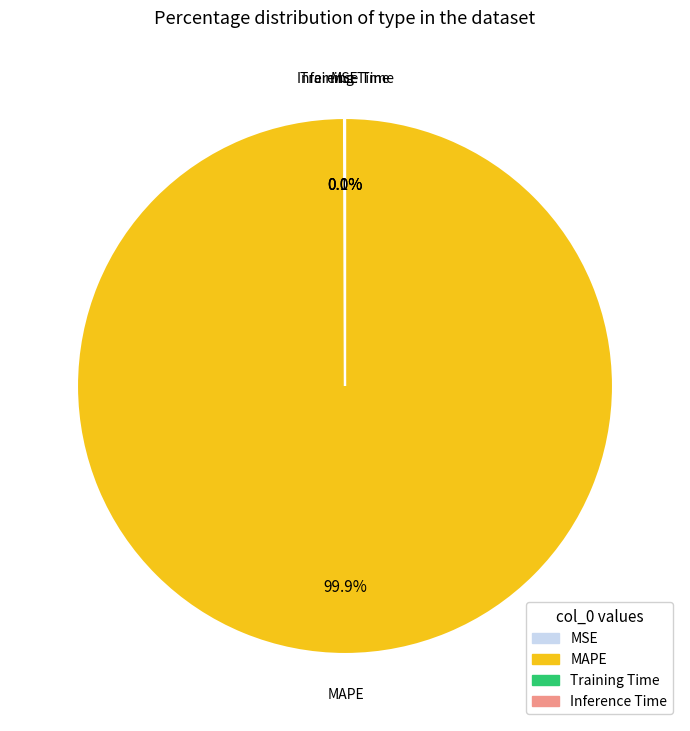

How much of the chart is everything except MAPE?

0.1%